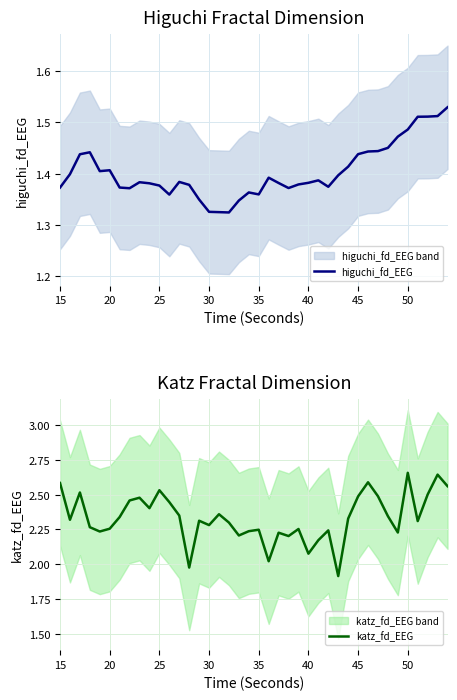

How many interior local peaks does the higuchi_fd_EEG series have?

7